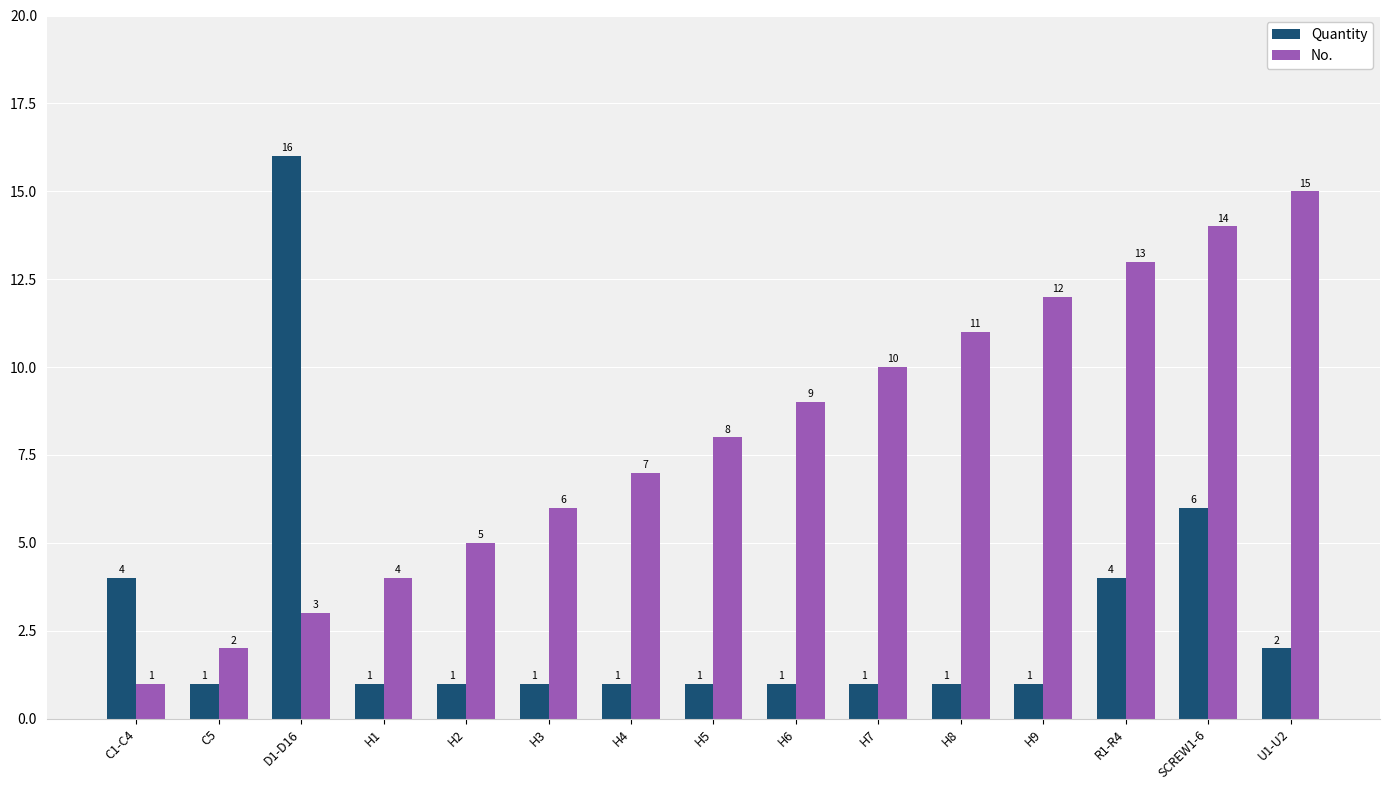

The Quantity series shows 6 at D1-D16. True or false?

False